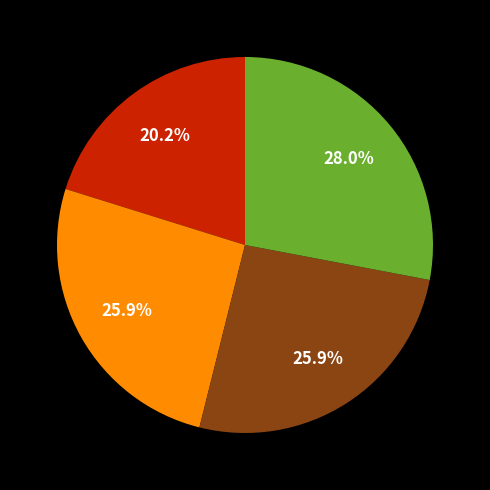

Is there a majority slice in this chart?

No